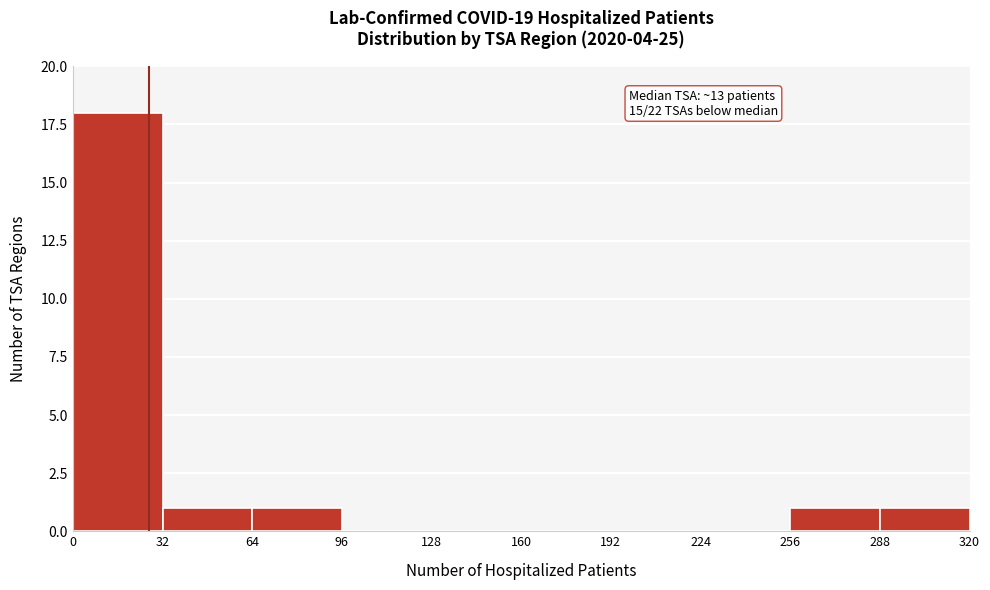

Over which range of the x-axis is the bar tallest?

0 to 32